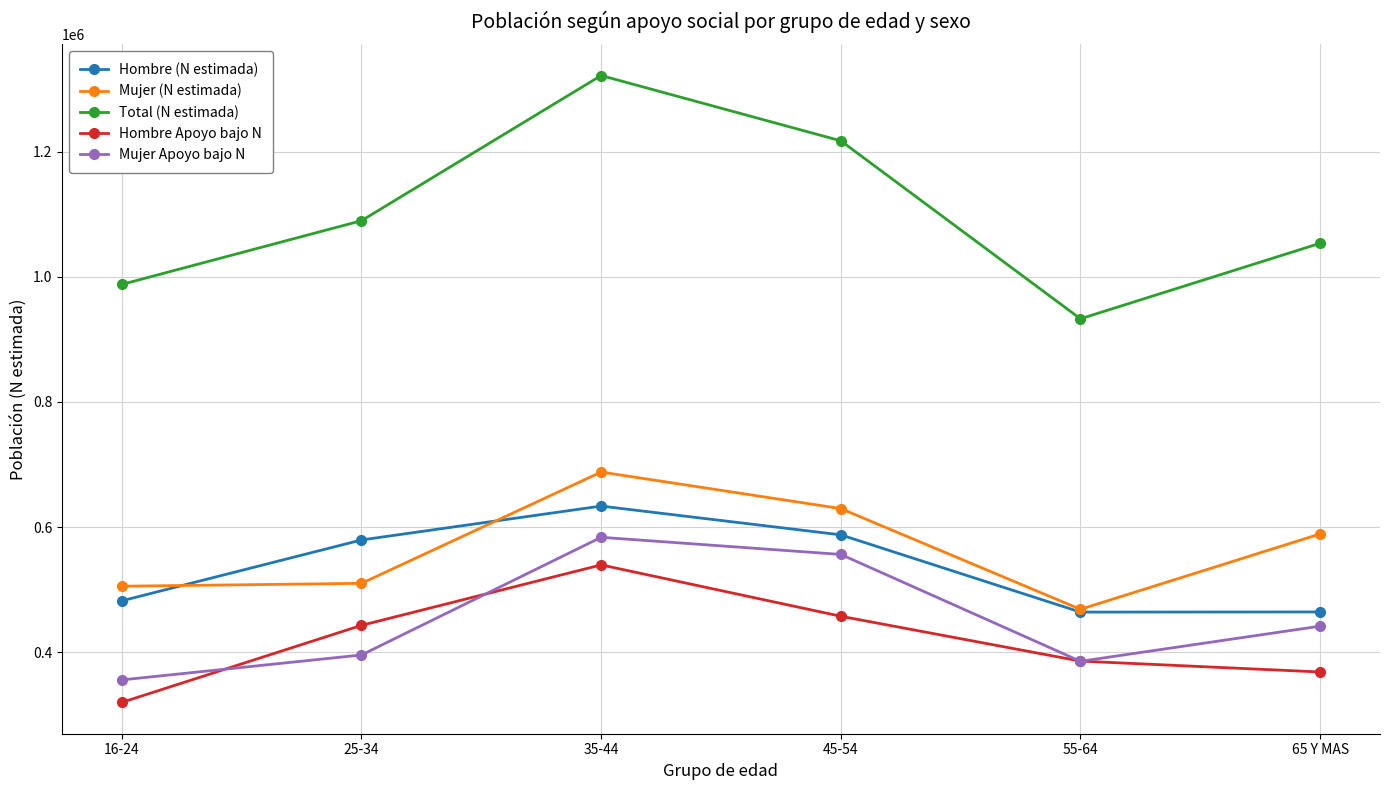

True or false: Total (N estimada) has more than 0 points higher than both neighbors.

True